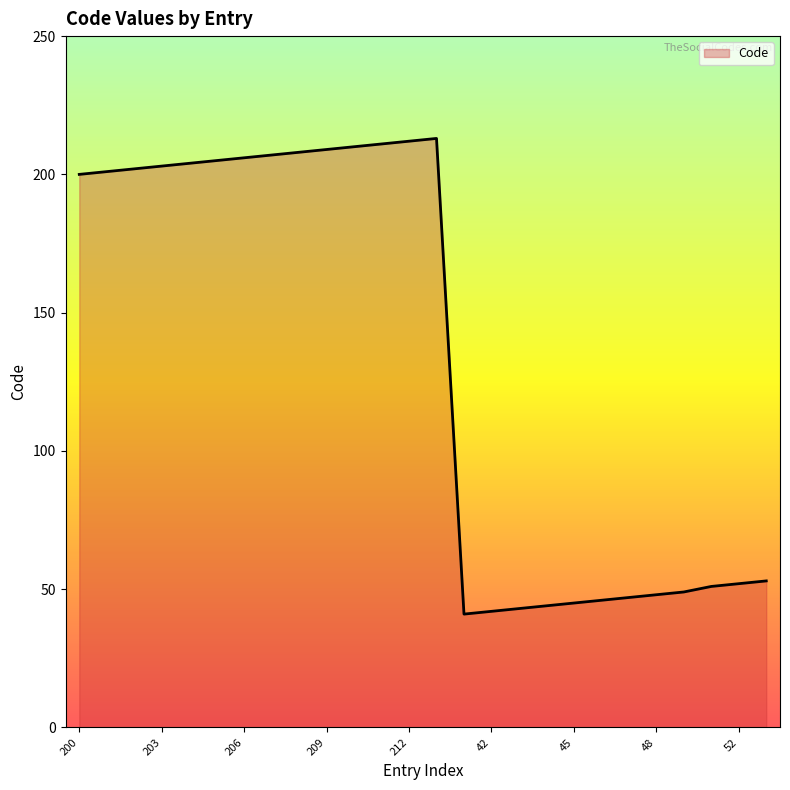

What is the difference between the maximum and minimum values?

172